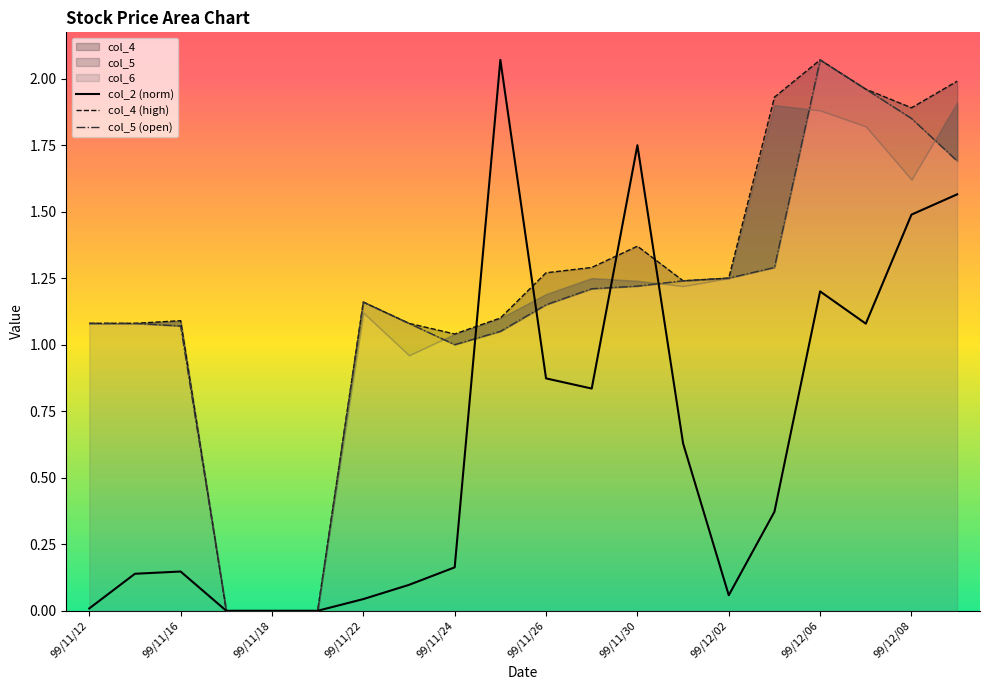

In col_2 (norm), how many points are higher than both neighbors (excluding endpoints)?

4